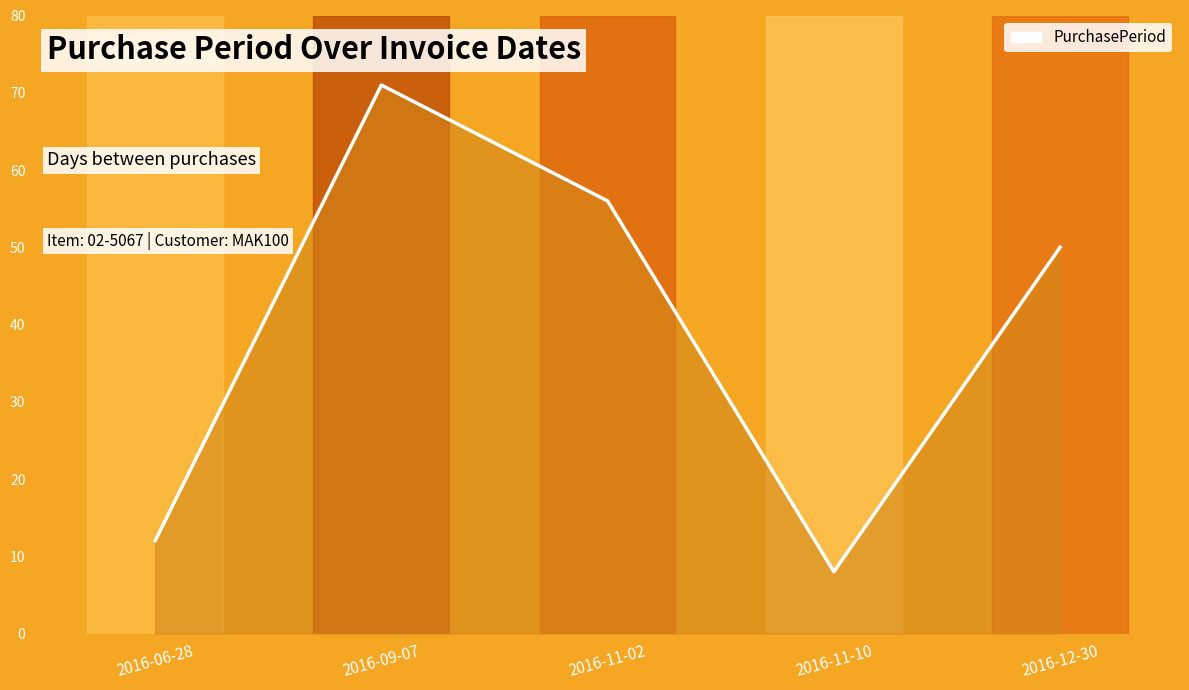

How many lines are shown in the chart?

1